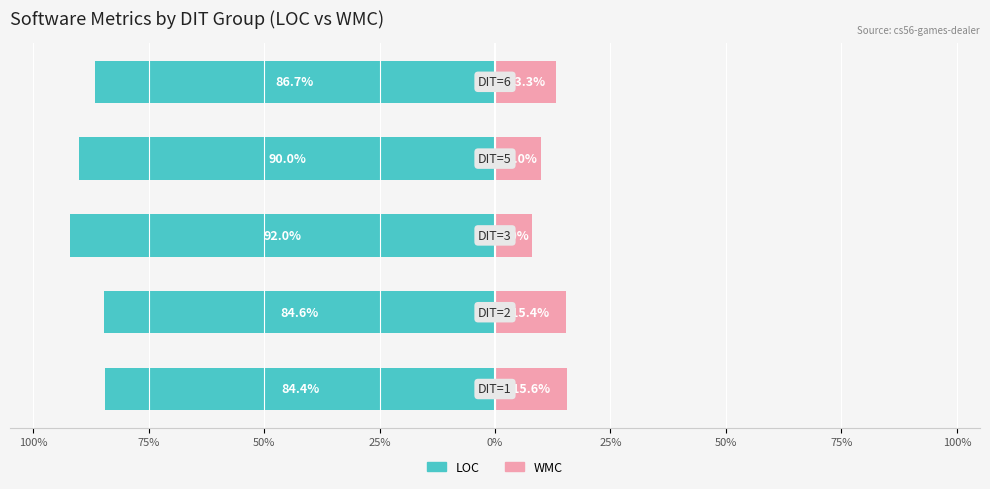

How many bars are there in each group?

2